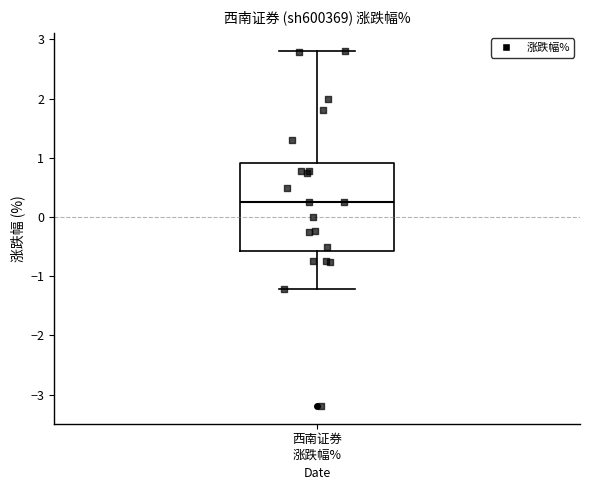

Transcribe this box plot: give where the median line is, the range the box spans, and where the two whiskers end, as read against the y-axis. The values are not printed on the chart, so give them approximately, as read against the axis.

median 0.3, box -0.6 to 0.9, whiskers -1.2 to 2.8